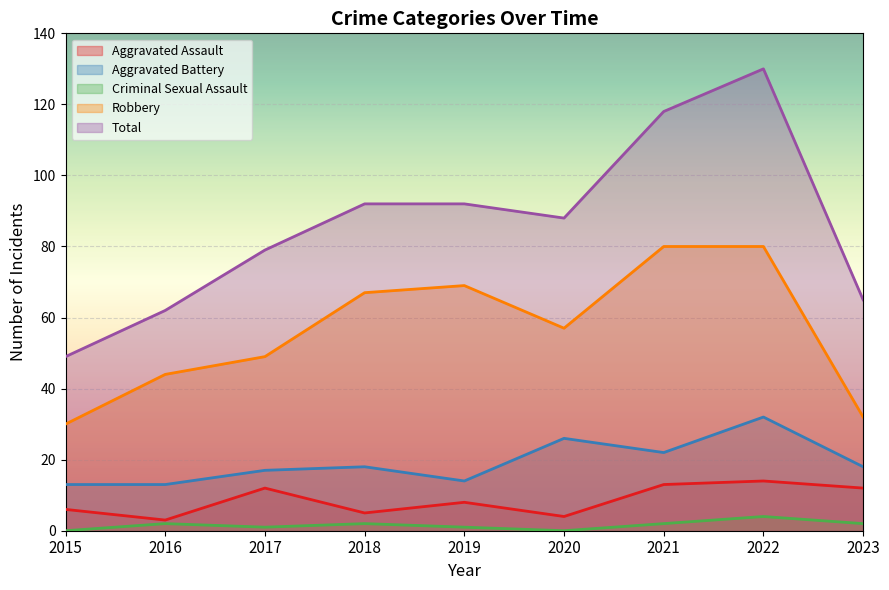

How many interior local valleys does the Robbery series have?

1